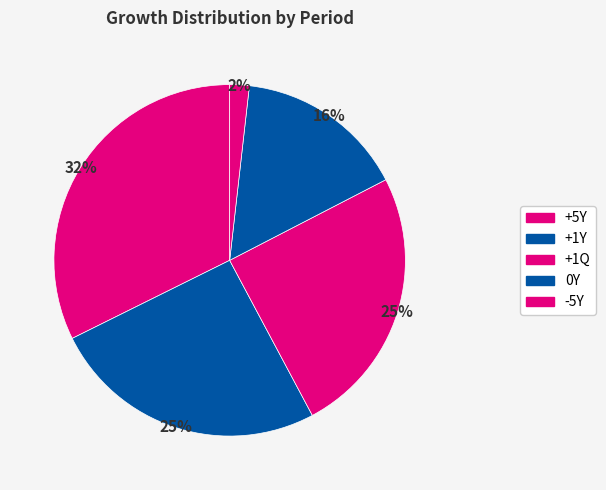

The -5Y slice represents 13% of the pie. True or false?

False